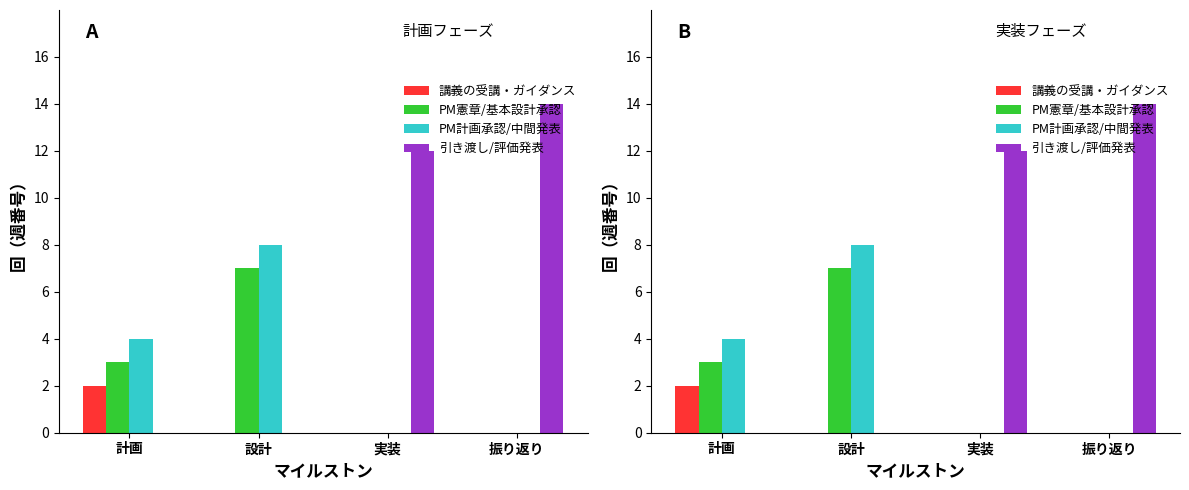

Which series has the largest range (max minus min)?

引き渡し/評価発表